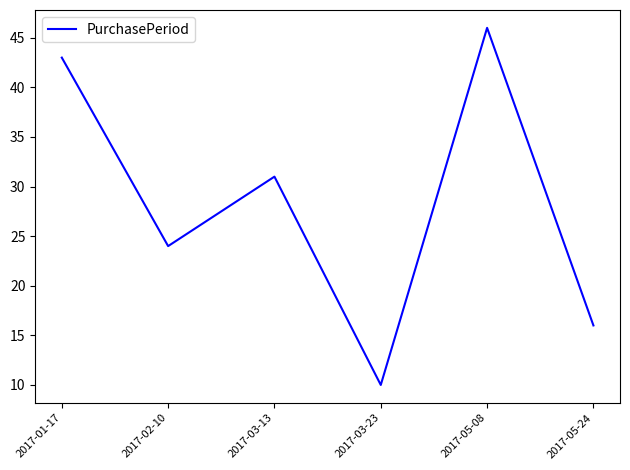

What is the difference between the values at 2017-02-10 and 2017-03-13?

7